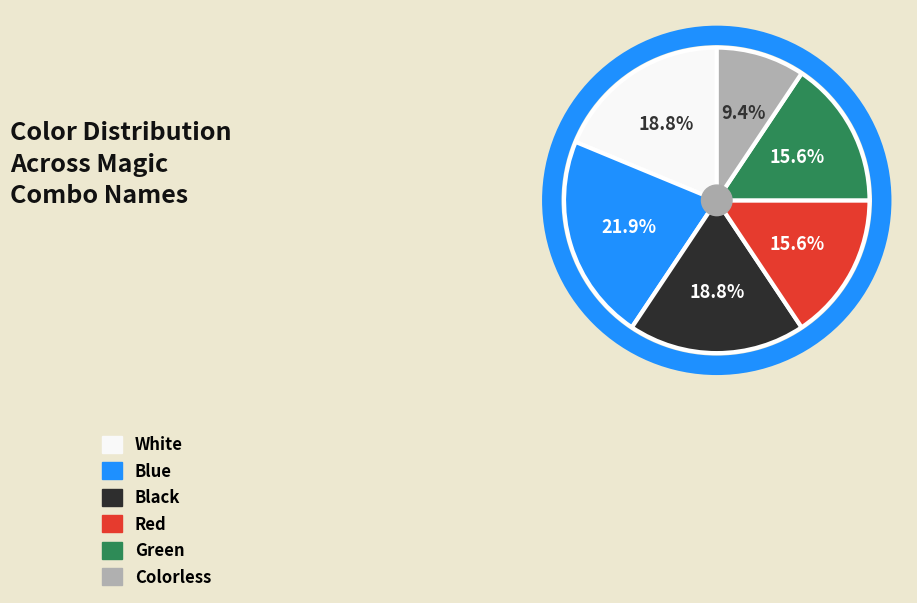

To the nearest percent, what percentage of the pie is Red?

16%